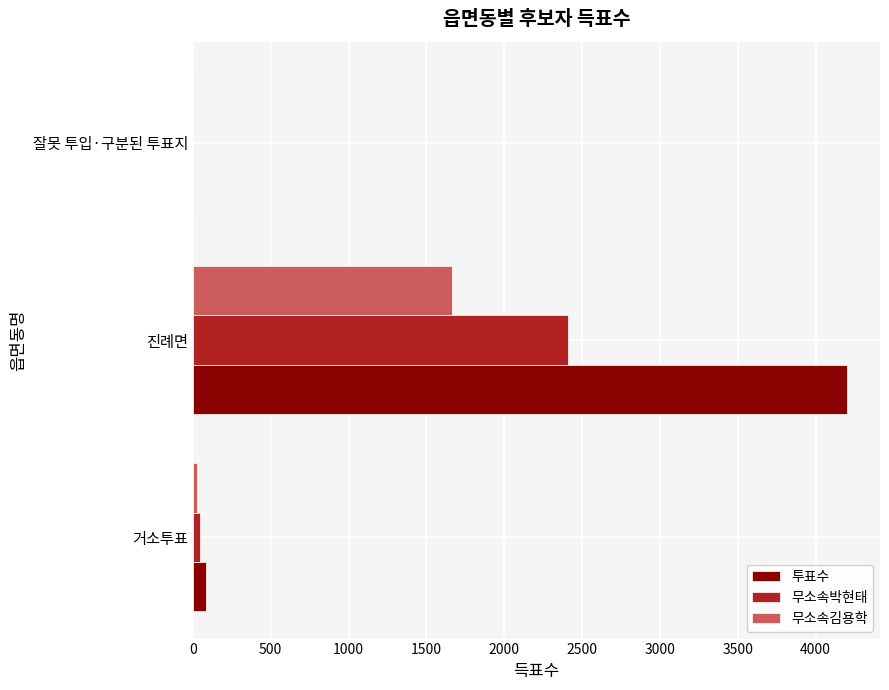

Where is 투표수 nearest to the value 2102?

거소투표